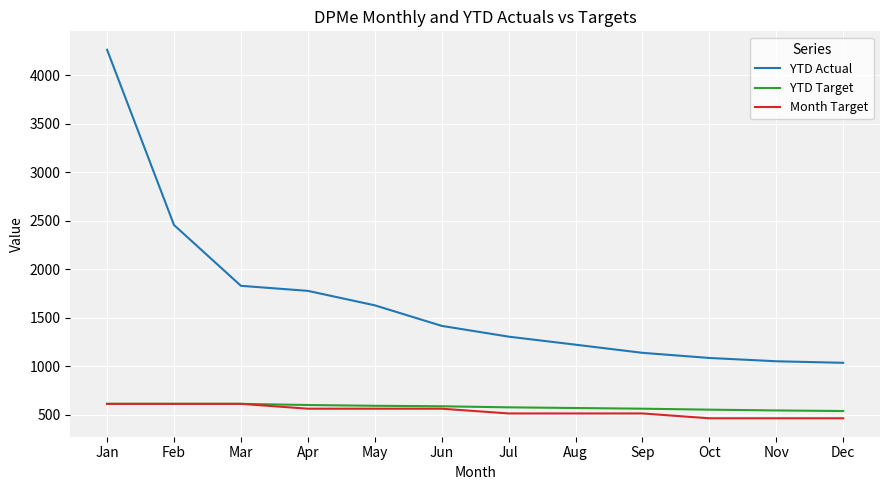

At which label does YTD Actual reach its peak?

Jan